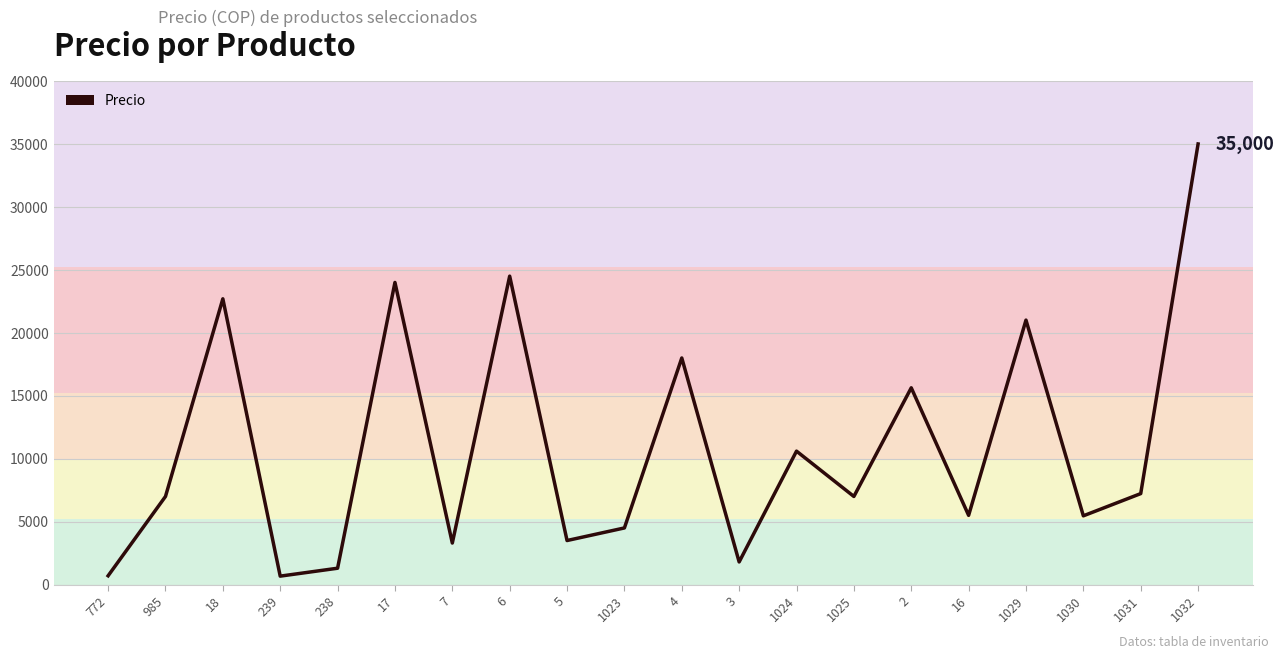

True or false: the data shows 40486 at 18.

False